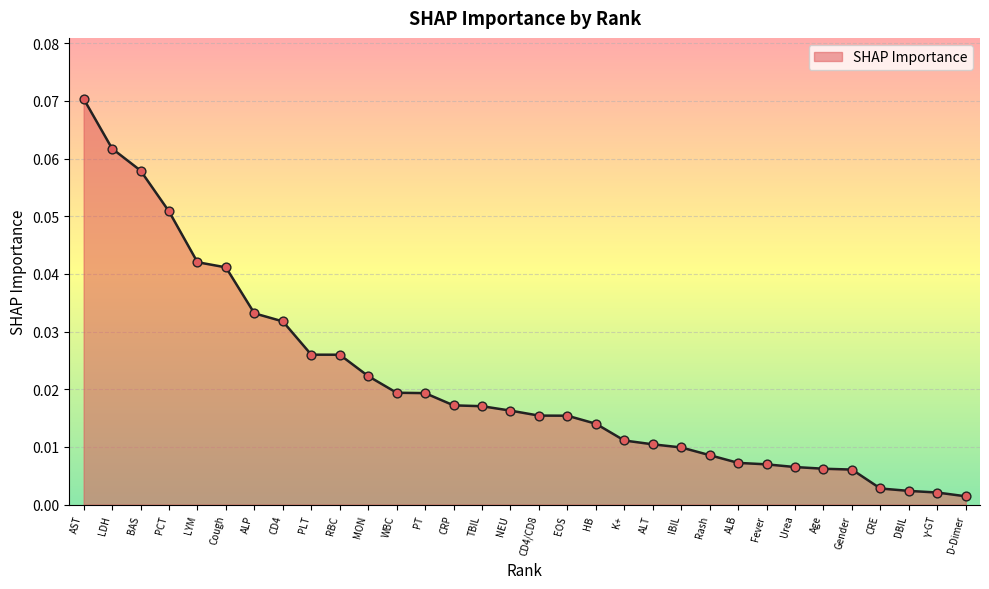

Which has a higher value, AST or LDH?

AST